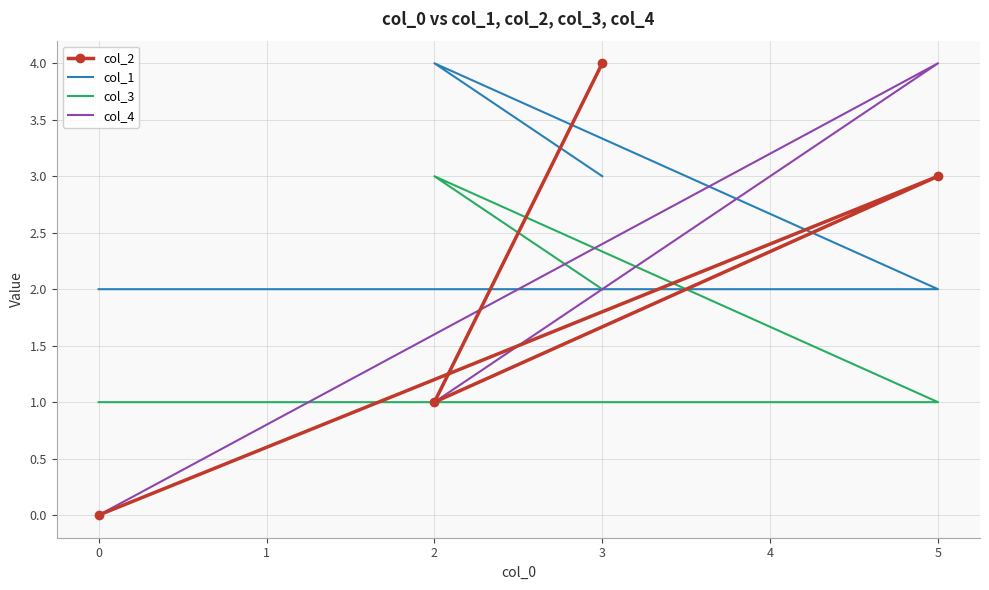

Rank the series by their maximum value, from lowest to highest.

col_3, col_2, col_1, col_4